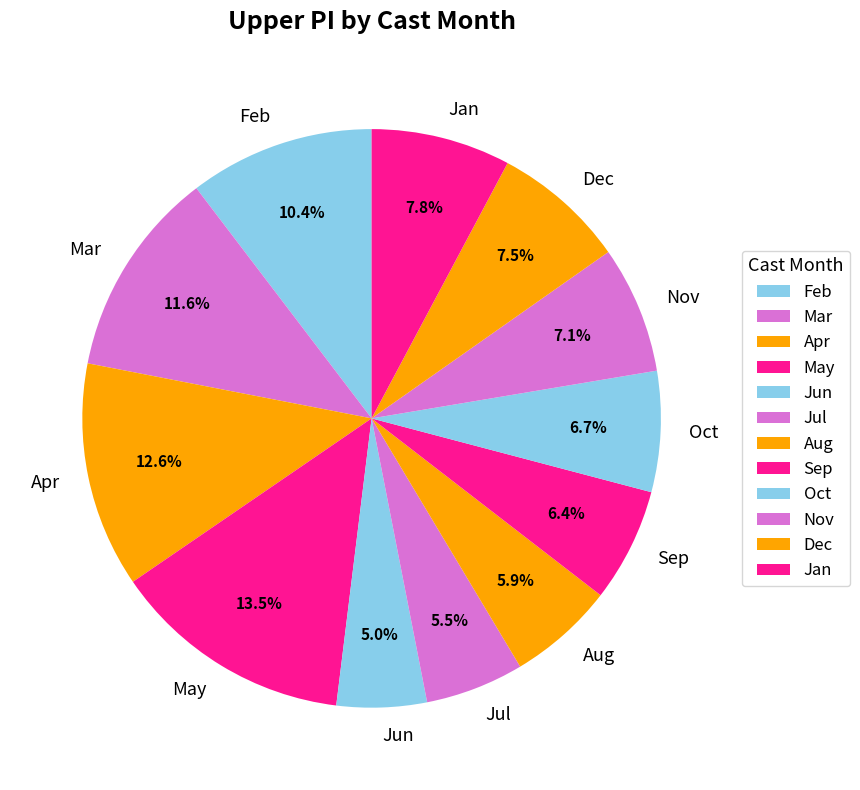

To the nearest percent, what is the difference between the largest and smallest slice percentages?

8%